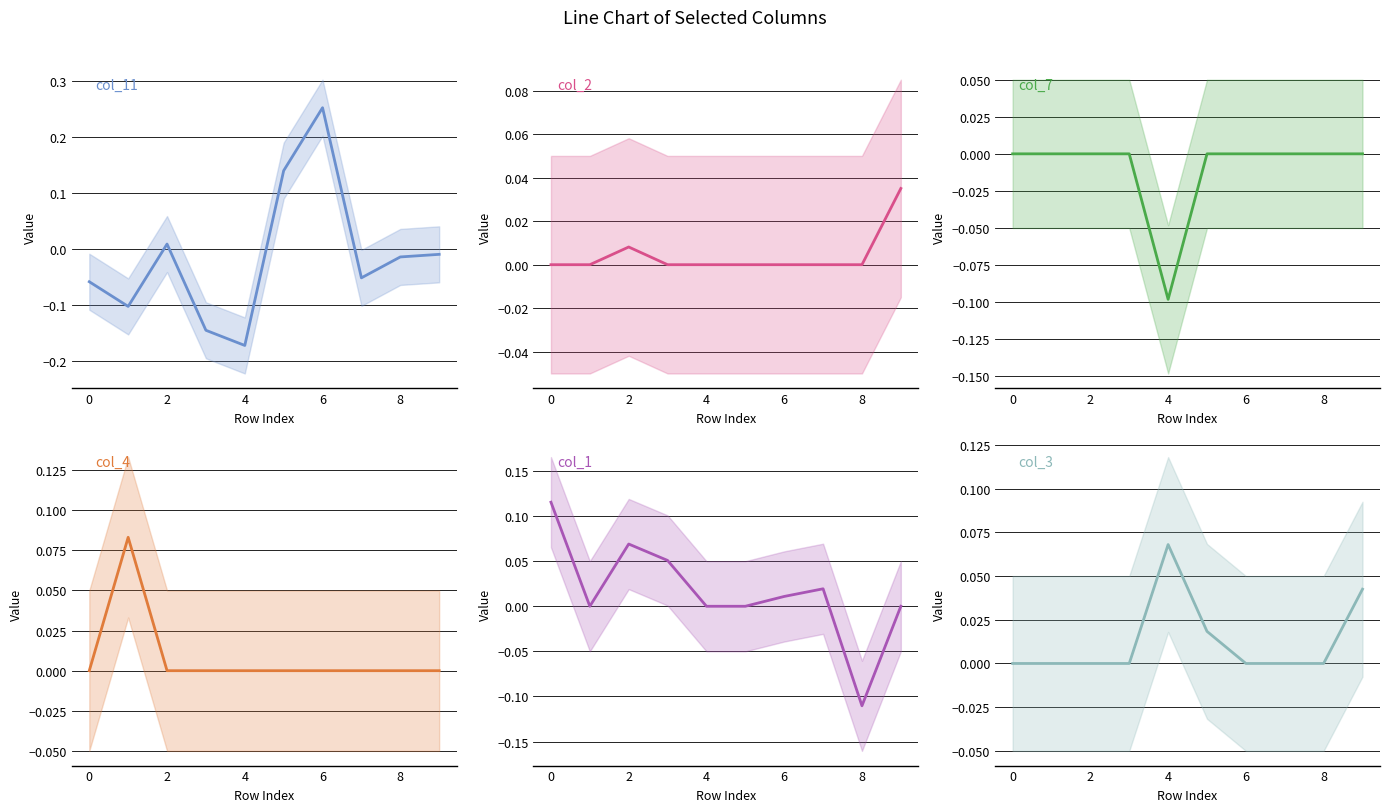

True or false: col_3 and col_7 cross at least once.

False